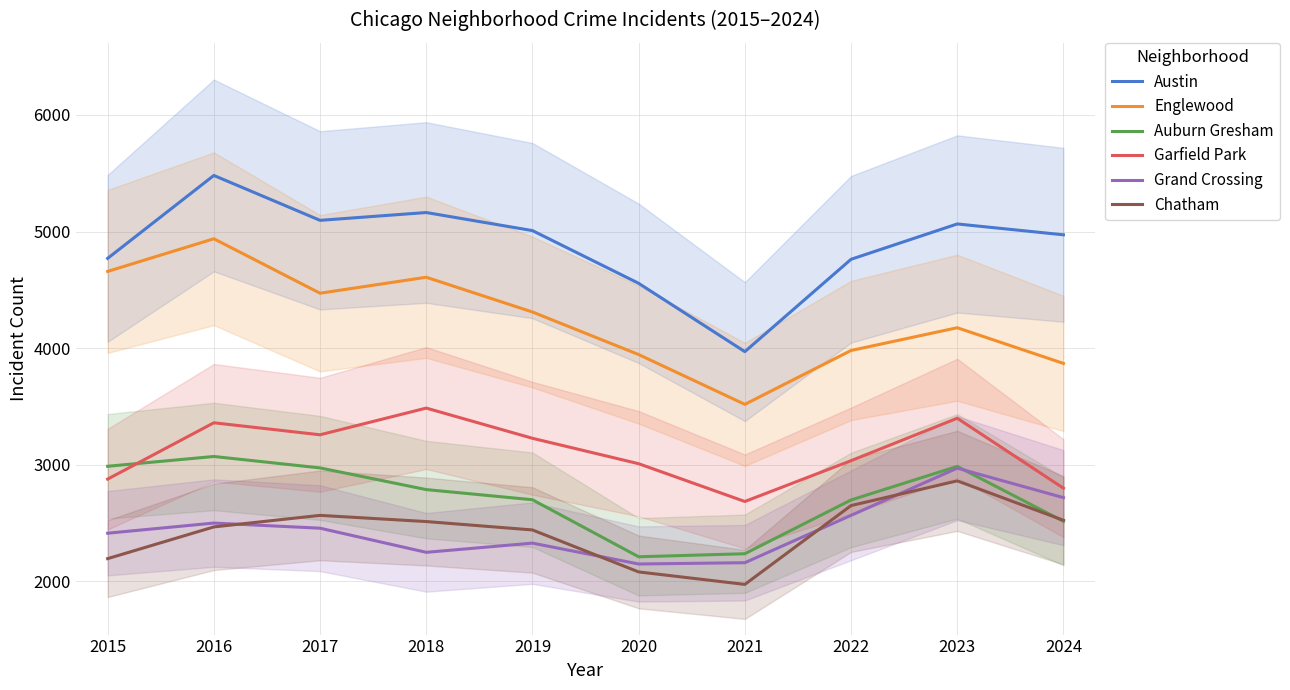

Which label corresponds to the smallest value in the chart?

2021